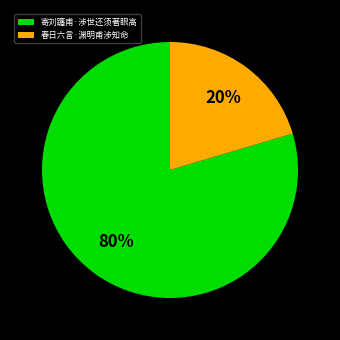

Is the sum of 寄刘躔甫·涉世还须著眼高 and 春日六言·渊明甫涉知命 greater than half?

Yes